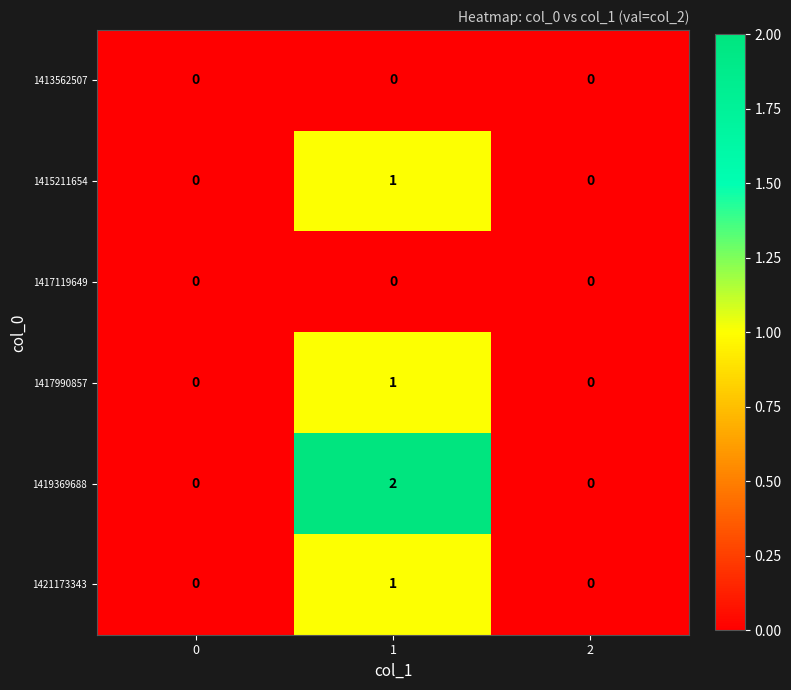

Which series has the largest total across all categories?

1419369688